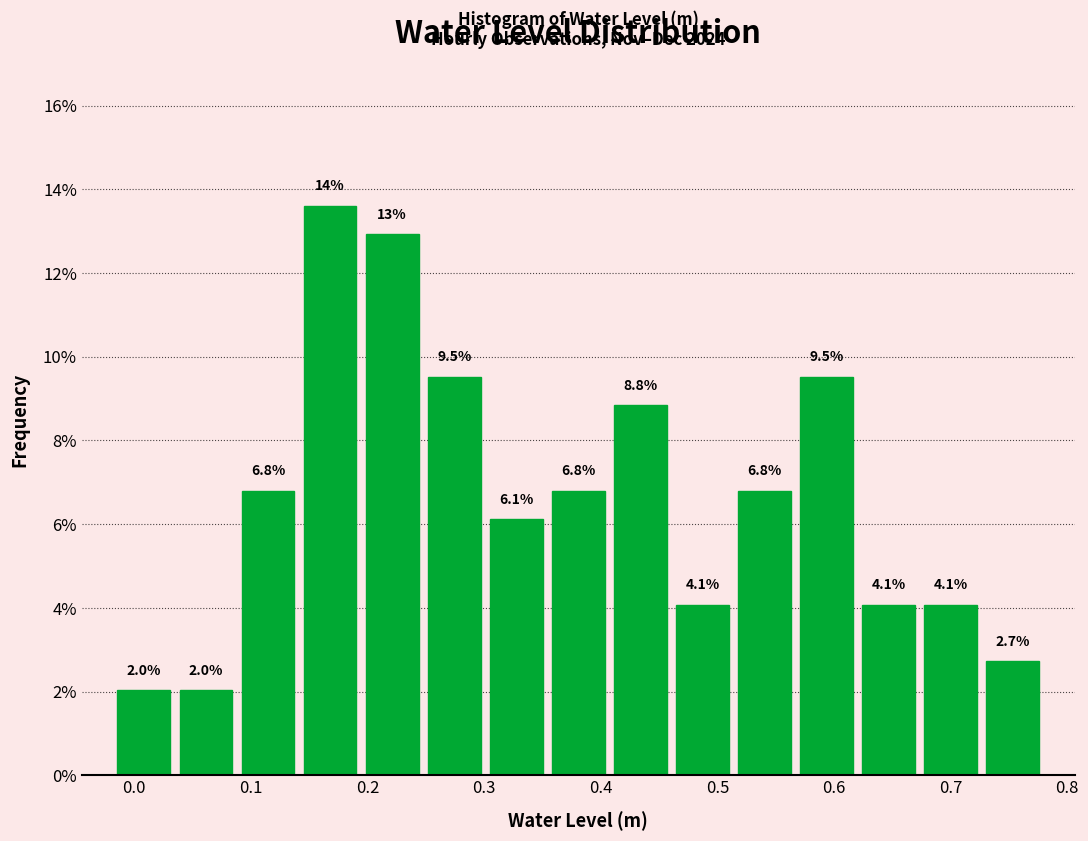

Over which range of the x-axis is the bar tallest?

0.14 to 0.19